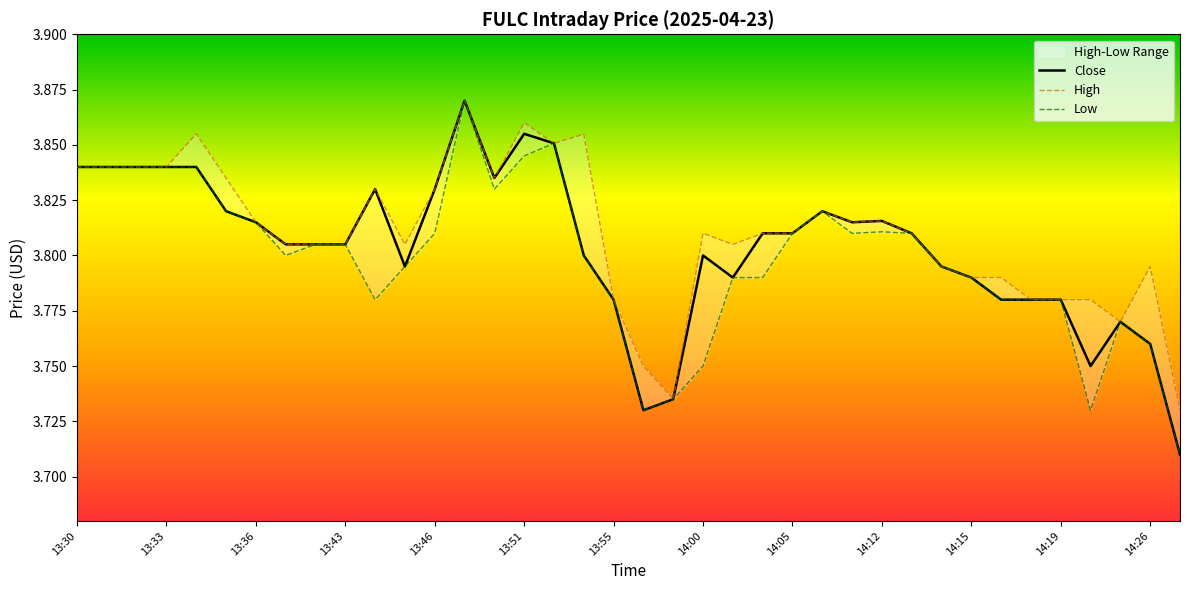

What is the label of the 20th point from the right?

13:55